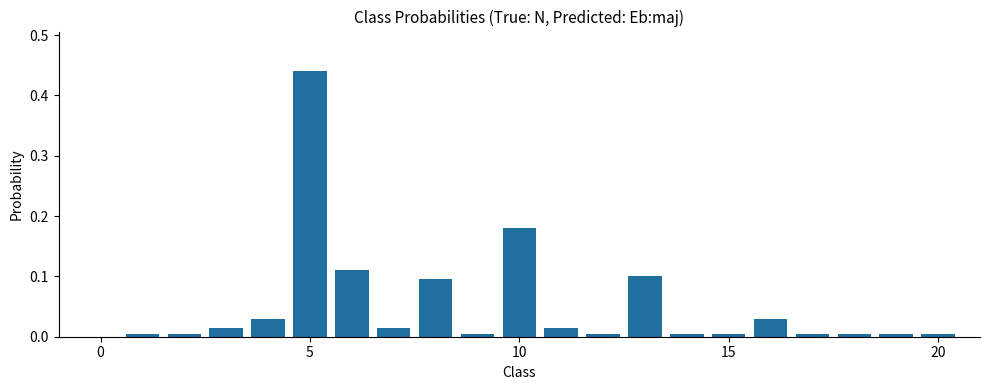

How many bars are there in total?

20